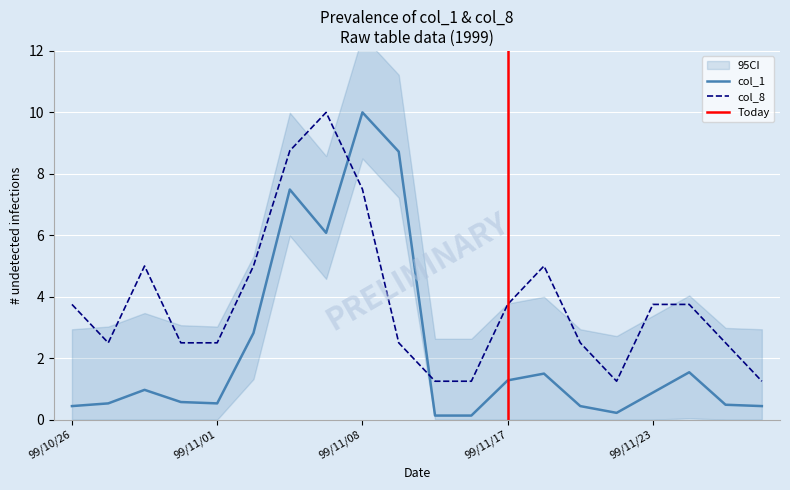

Is the value of col_8 at 99/11/04 greater than the value of col_1 at 99/11/11?

Yes